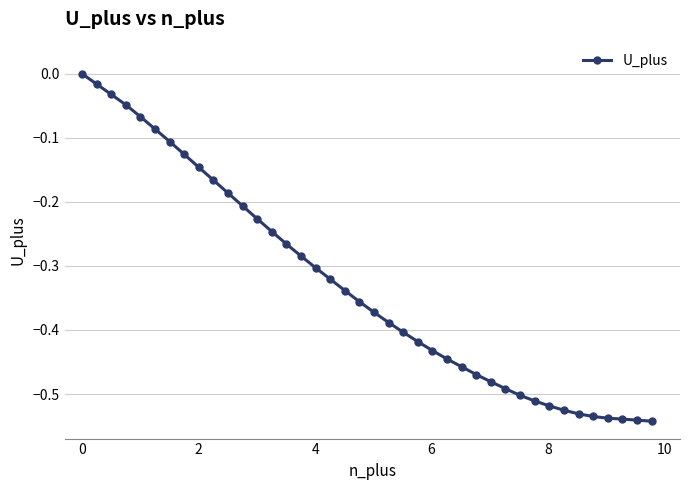

What is the difference between the second highest and second lowest values?

0.5